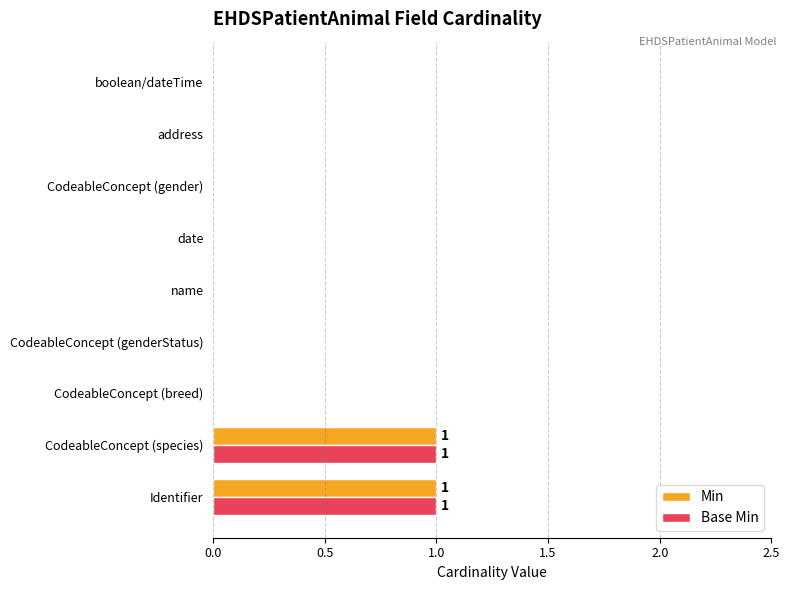

Is the value of Min at CodeableConcept (gender) greater than the value of Base Min at CodeableConcept (species)?

No